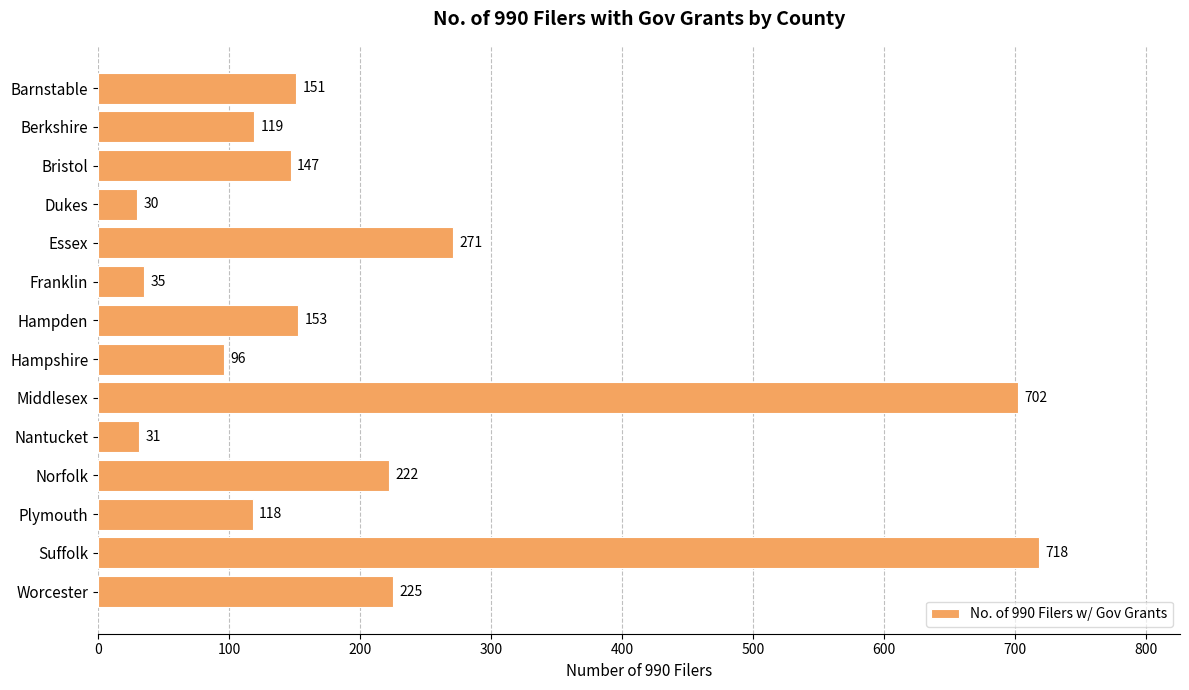

What is the change in value from Barnstable to Essex?

+120